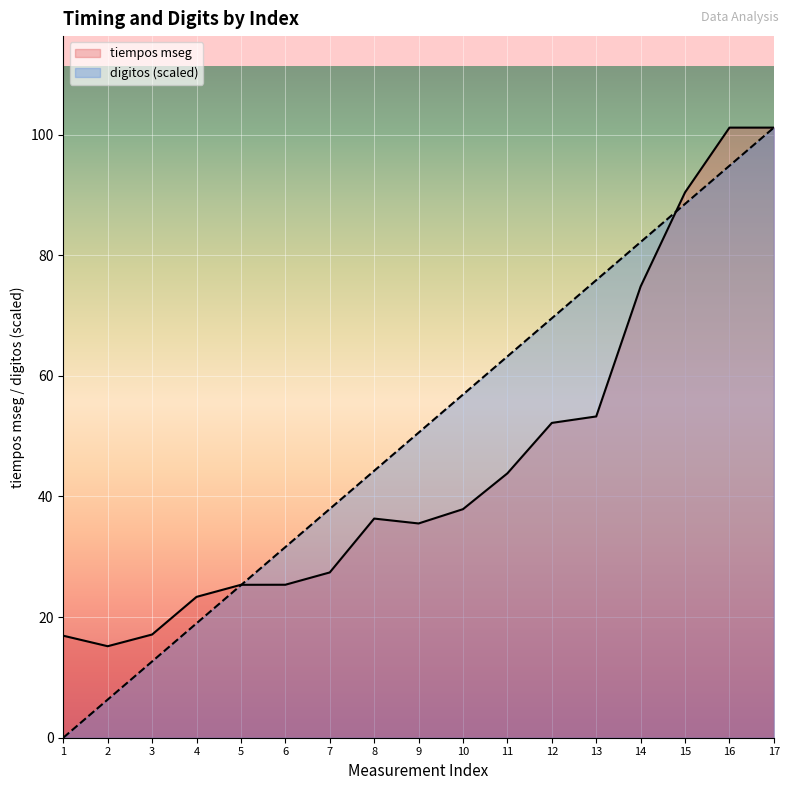

How many values in the digitos series are below 50?

8